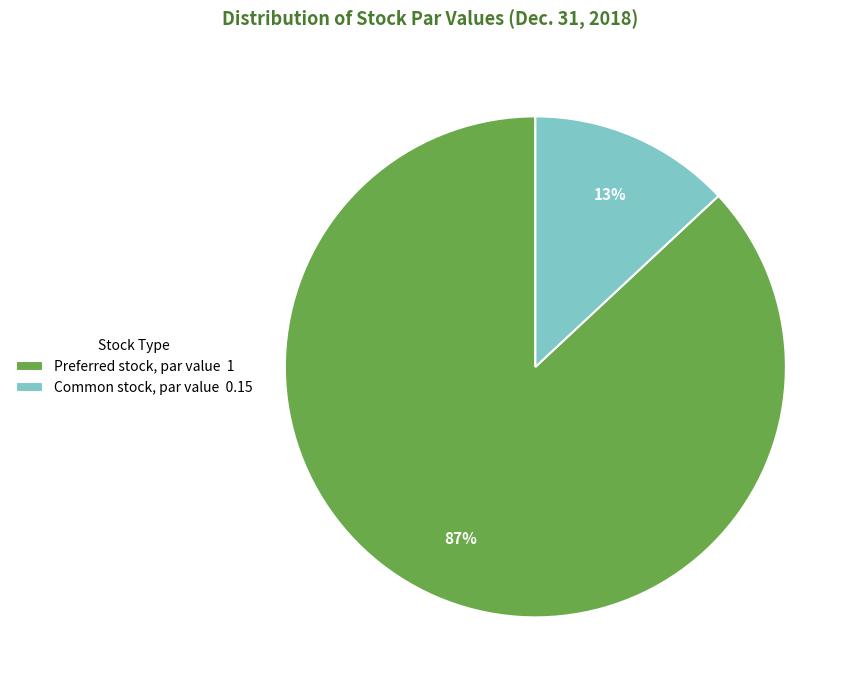

Combined, do Preferred stock, par value 1 and Common stock, par value 0.15 account for over 50%?

Yes